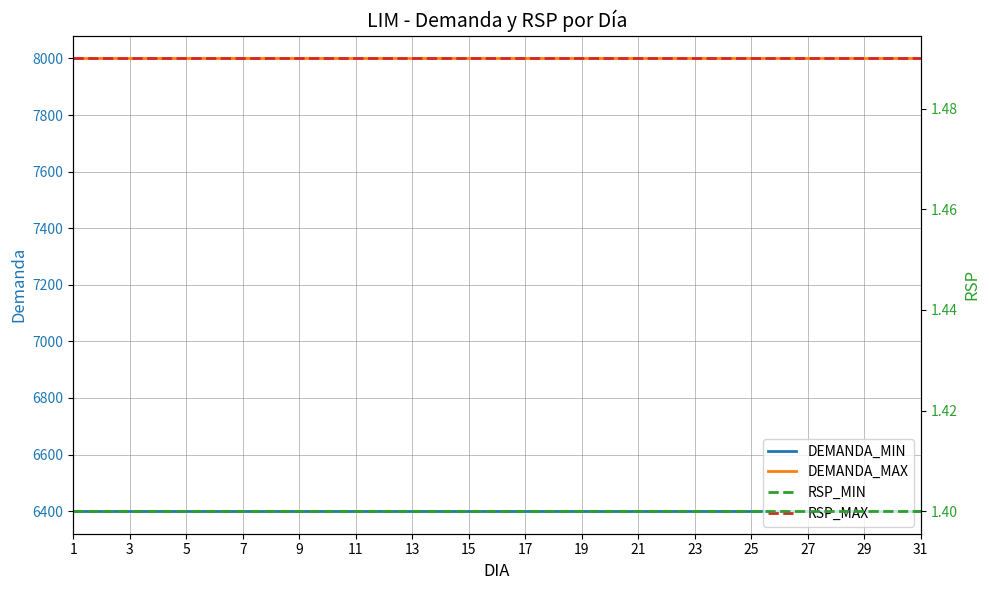

Is this an area chart (filled region under the line)?

No